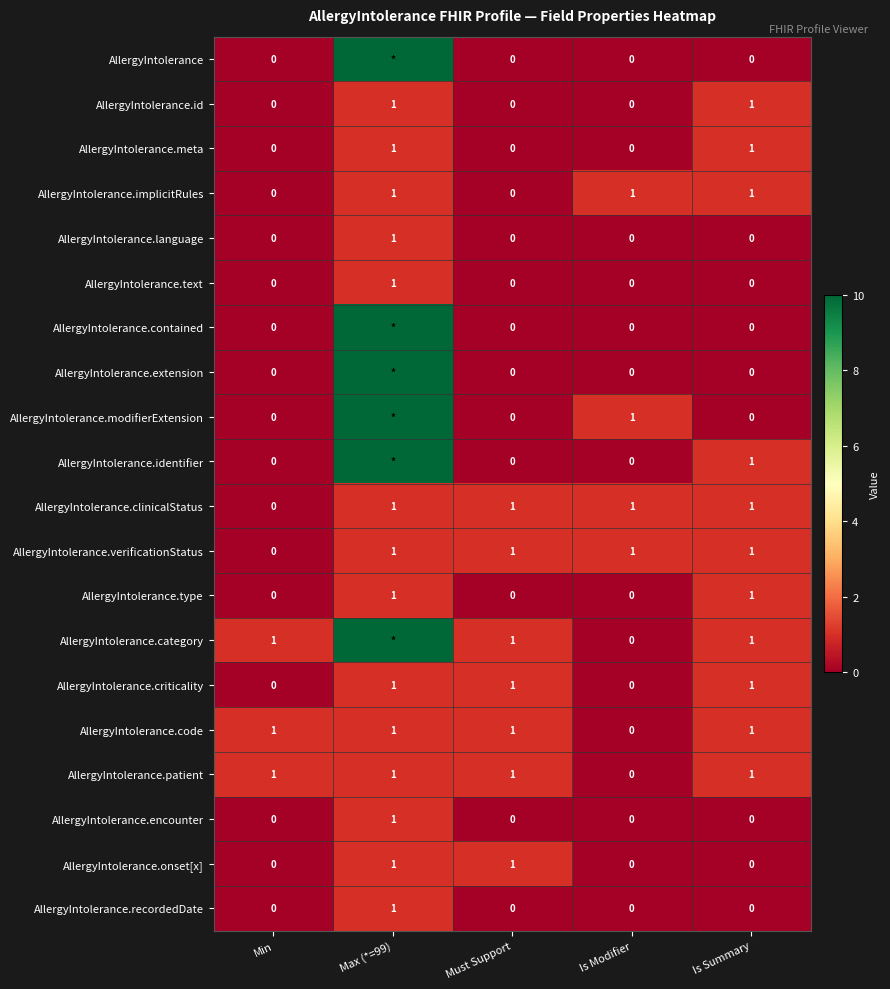

How many distinct data groups are displayed?

20